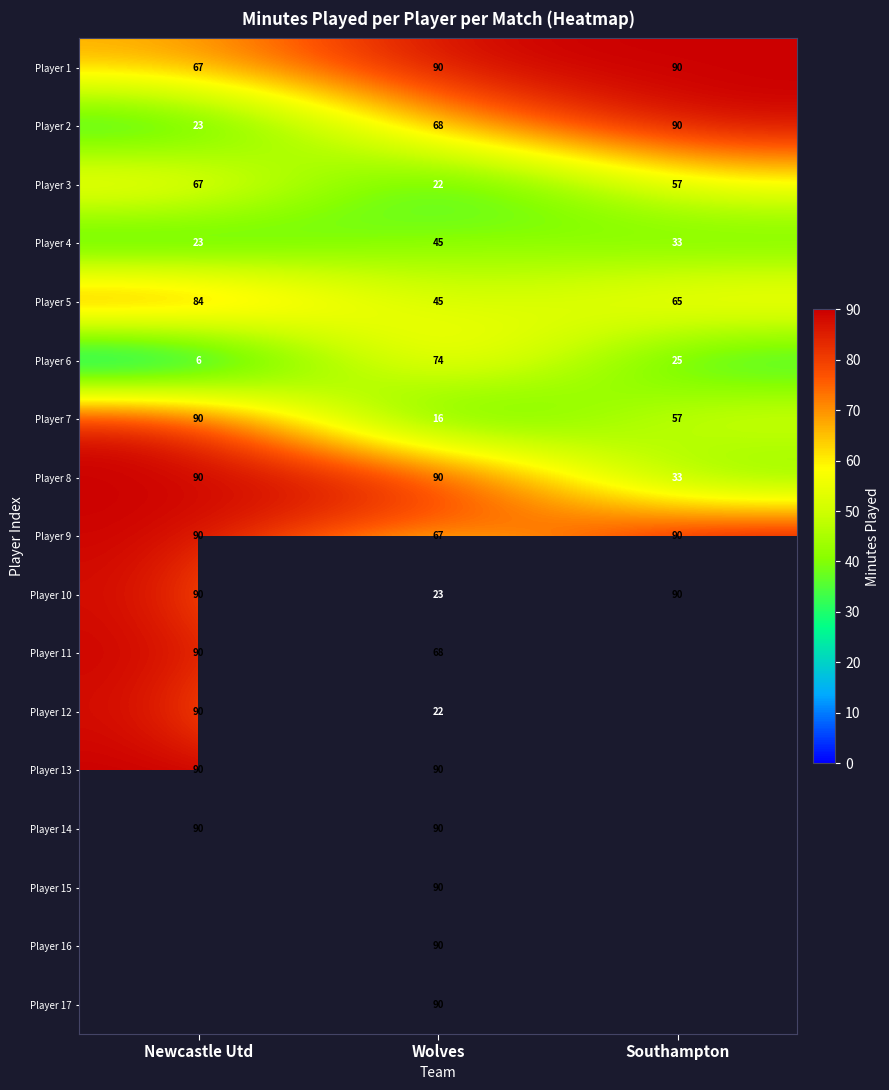

Where is Player 3 nearest to the value 44?

Southampton